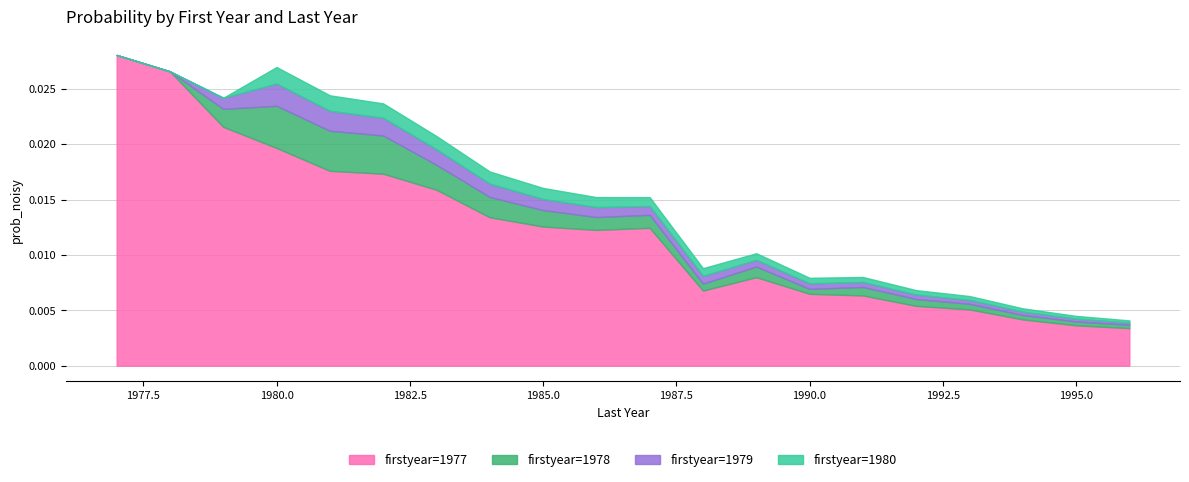

How many lines are shown in the chart?

4